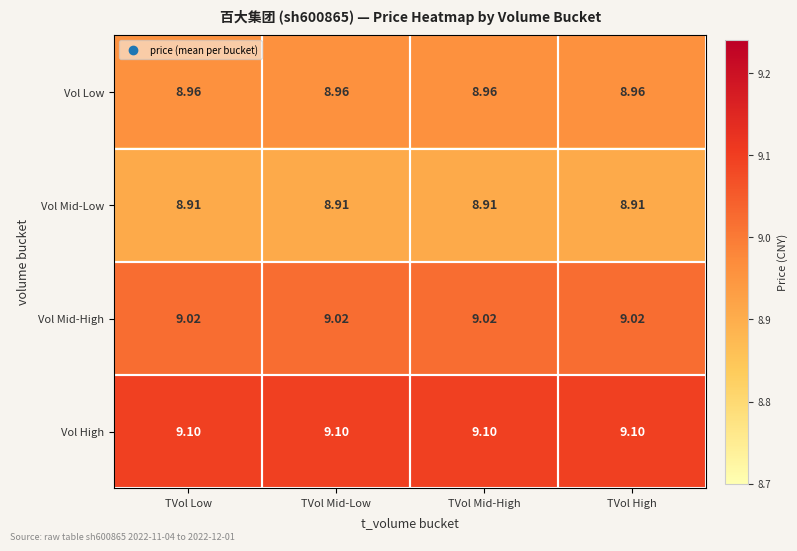

What is the difference between the highest and lowest values at TVol High?

0.2